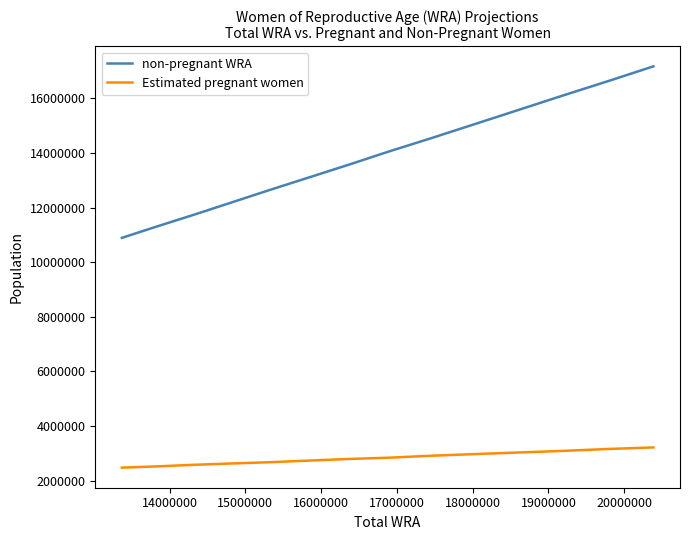

Rank the series by their maximum value, from highest to lowest.

non-pregnant WRA, Estimated pregnant women